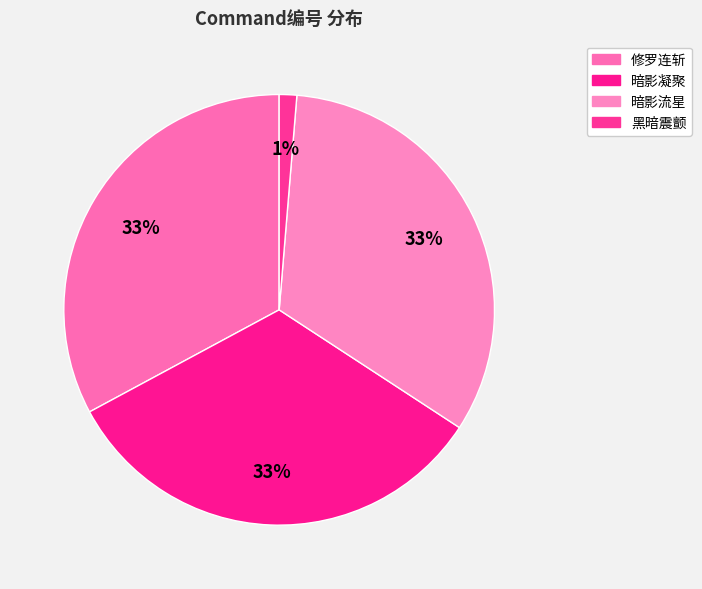

The 暗影流星 slice represents 33% of the pie. True or false?

True